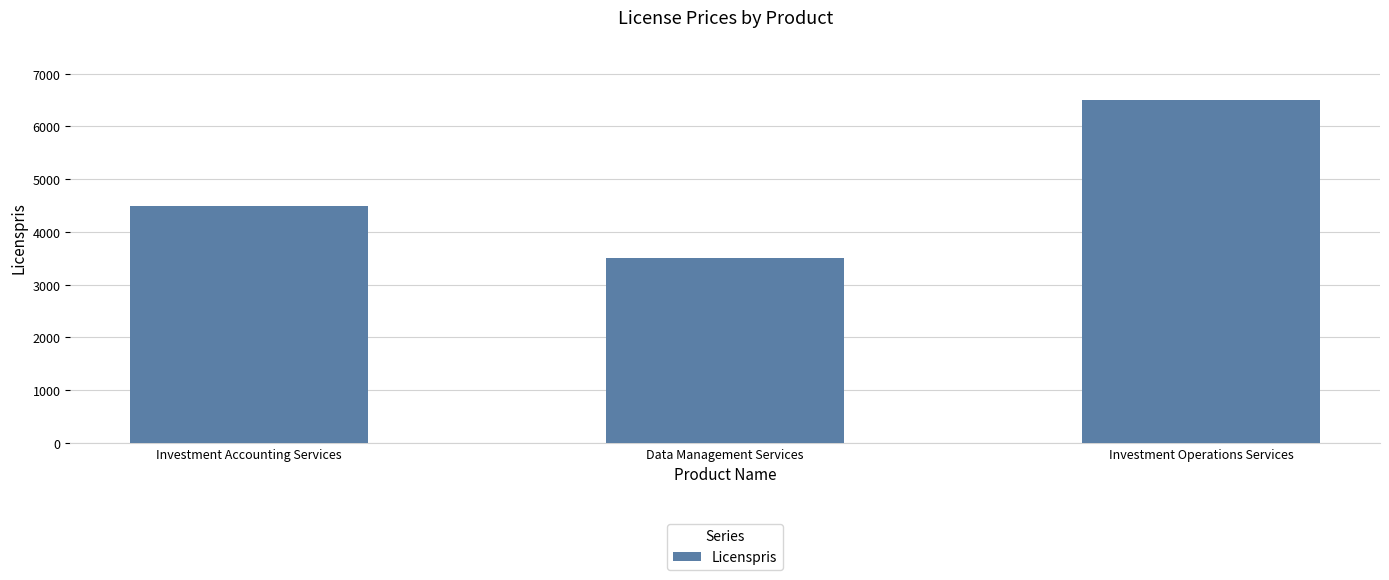

What is the ratio of the value at Investment Accounting Services to the value at Investment Operations Services?

0.7